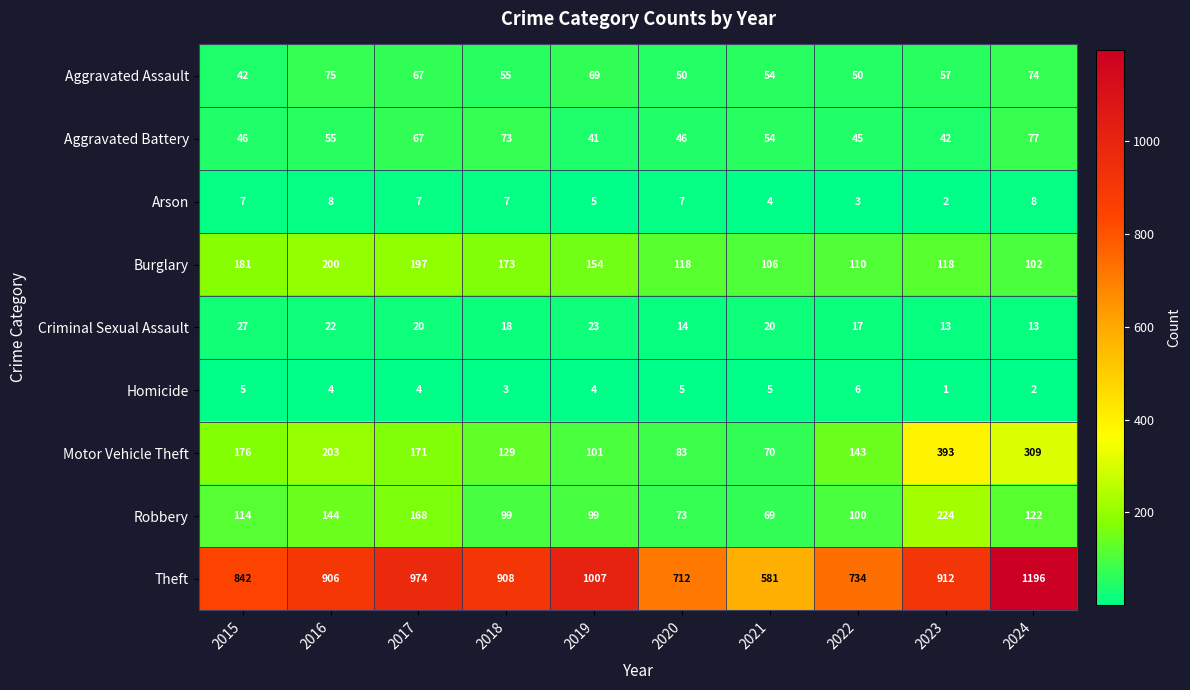

What is the greatest value displayed?

1196